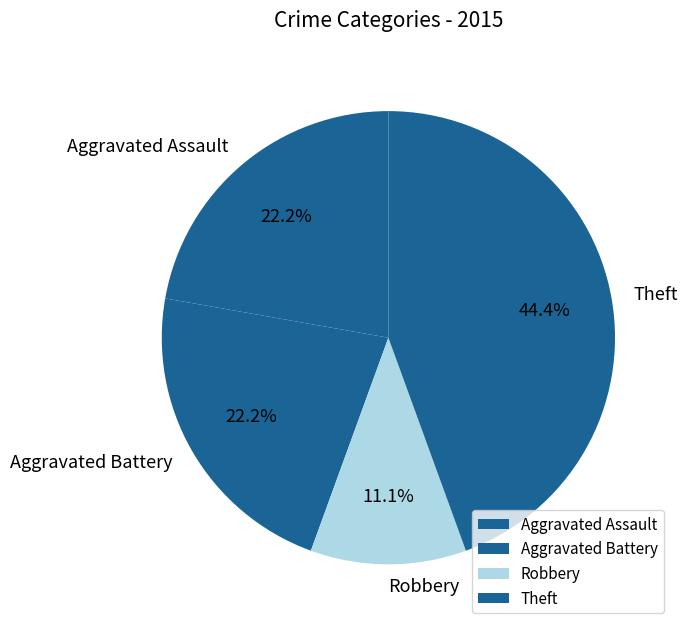

The Robbery slice represents 11% of the pie. True or false?

True